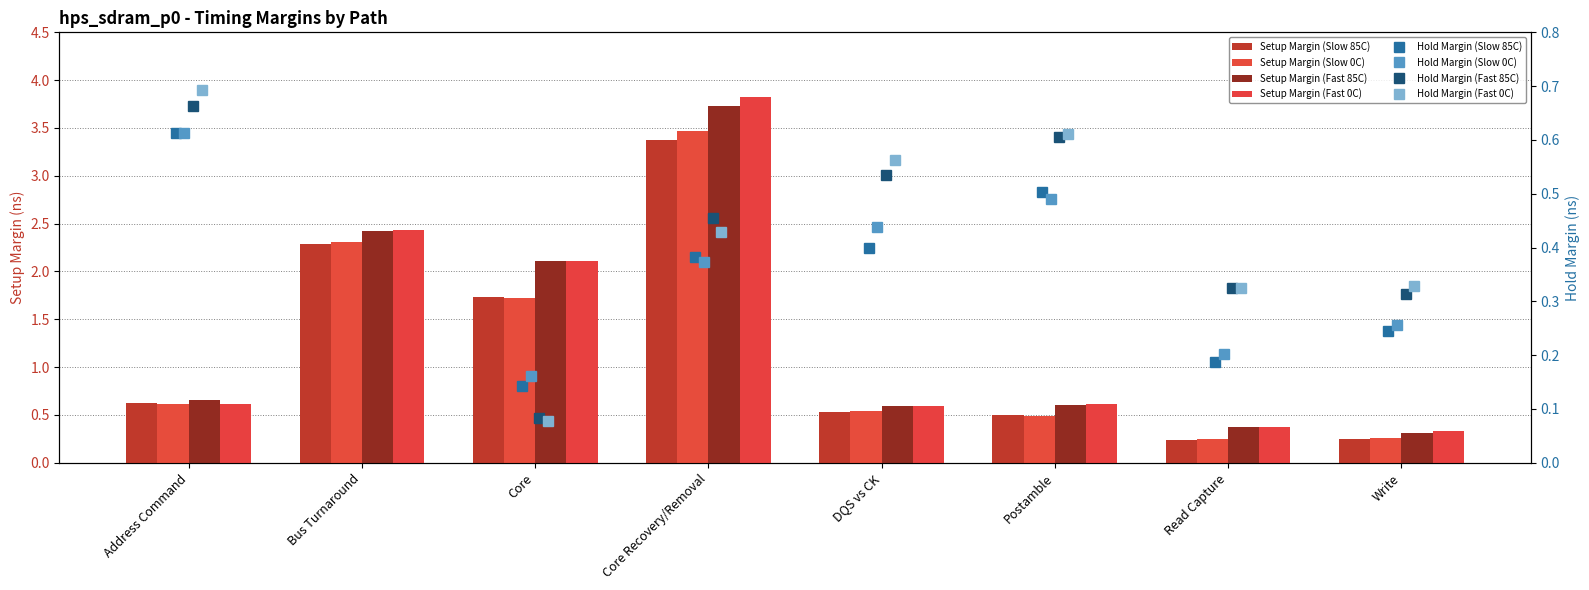

Between Address Command and Core, which is larger?

Core